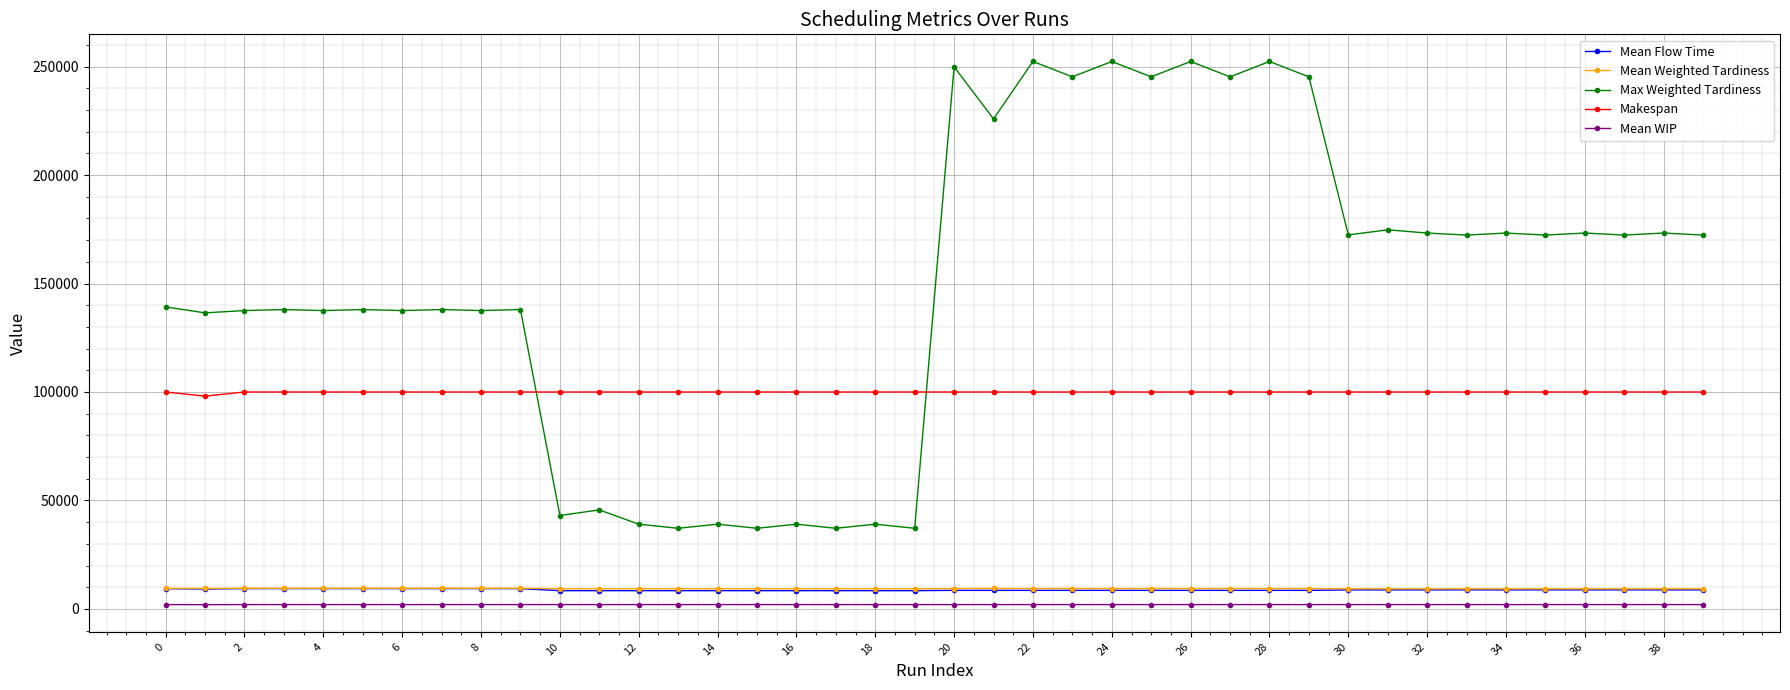

How many lines are shown in the chart?

5